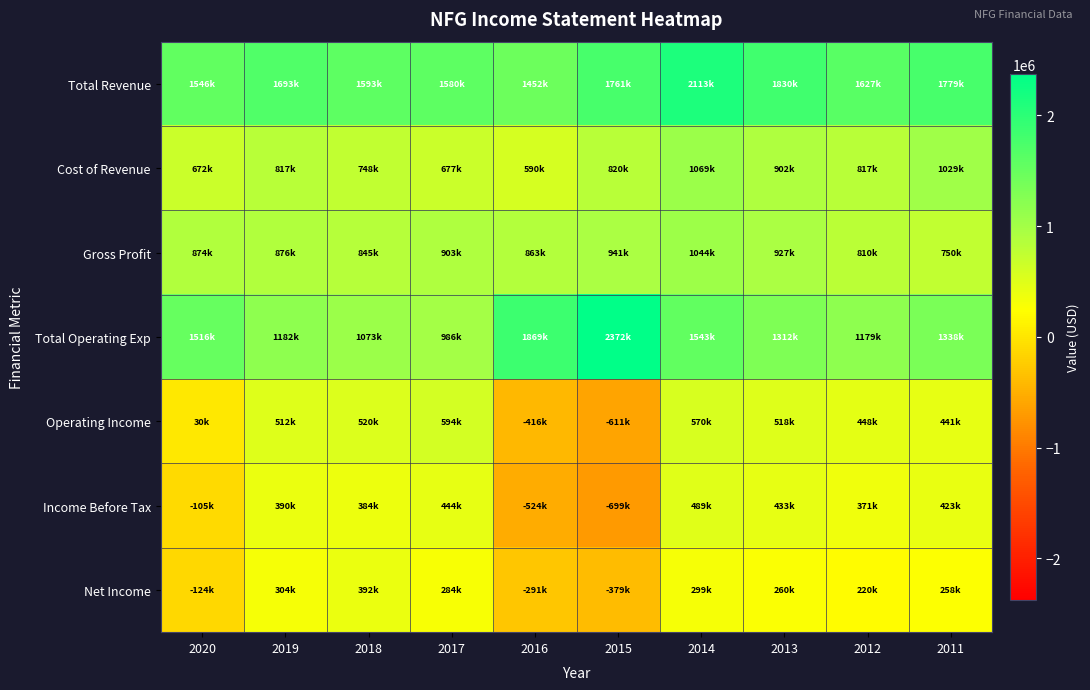

Reading left to right, transcribe all the data shown in this chart.

Total Revenue: 2020=1546300	2019=1693300	2018=1592700	2017=1579900	2016=1452400	2015=1760900	2014=2113100	2013=1829600	2012=1626900	2011=1778800
Cost of Revenue: 2020=672400	2019=817000	2018=747600	2017=676900	2016=589500	2015=820000	2014=1068900	2013=902500	2012=817000	2011=1029300
Gross Profit: 2020=873900	2019=876400	2018=845100	2017=903000	2016=862900	2015=940900	2014=1044200	2013=927000	2012=809900	2011=749600
Total Operating Exp: 2020=1516400	2019=1181500	2018=1072900	2017=986100	2016=1868900	2015=2372000	2014=1543400	2013=1311700	2012=1178800	2011=1337700
Operating Income: 2020=29900	2019=511800	2018=519700	2017=593800	2016=-416500	2015=-611100	2014=569700	2013=517800	2012=448000	2011=441200
Income Before Tax: 2020=-105000	2019=389500	2018=384000	2017=444200	2016=-523500	2015=-698600	2014=489000	2013=432800	2012=370600	2011=422800
Net Income: 2020=-123800	2019=304300	2018=391500	2017=283500	2016=-291000	2015=-379400	2014=299400	2013=260000	2012=220100	2011=258400